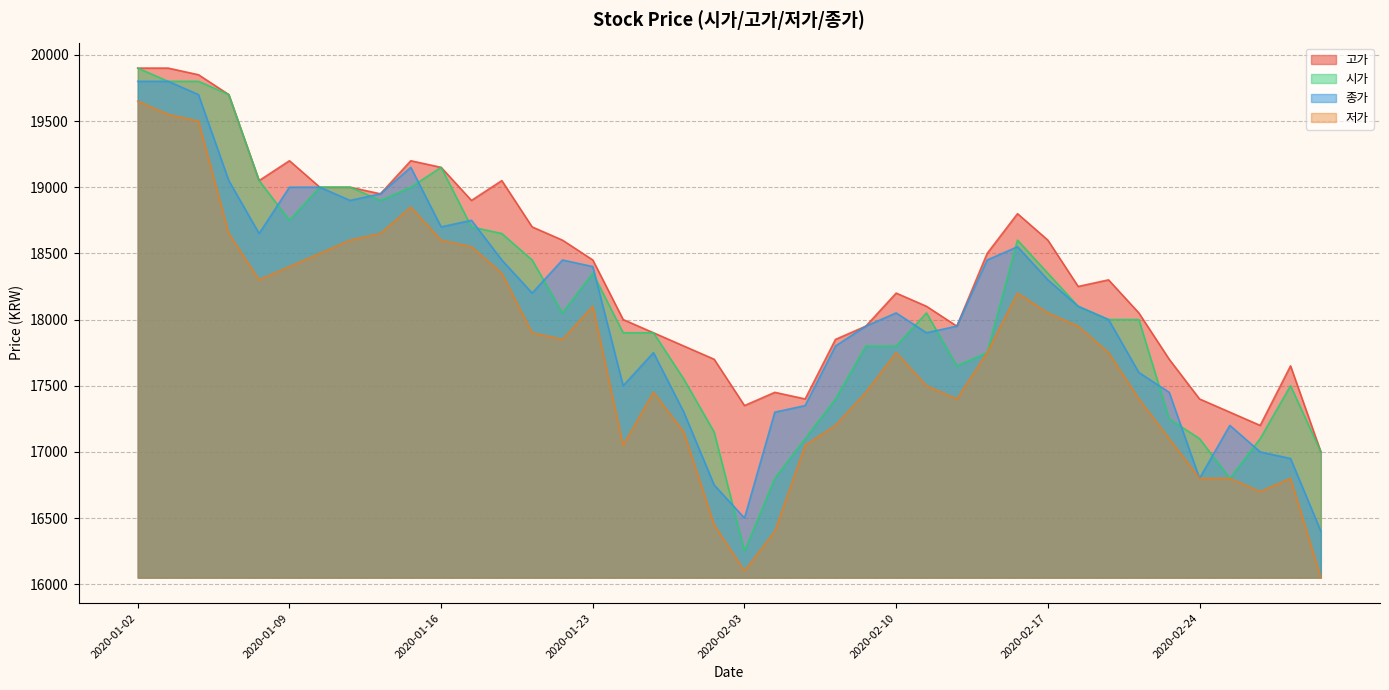

Reading left to right, what are all the values shown in this chart?

고가: 19900	19900	19850	19700	19050	19200	19000	19000	18950	19200	19150	18900	19050	18700	18600	18450	18000	17900	17800	17700	17350	17450	17400	17850	17950	18200	18100	17950	18500	18800	18600	18250	18300	18050	17700	17400	17300	17200	17650	17000
시가: 19900	19800	19800	19700	19050	18750	19000	19000	18900	19000	19150	18700	18650	18450	18050	18350	17900	17900	17550	17150	16250	16800	17100	17400	17800	17800	18050	17650	17750	18600	18350	18100	18000	18000	17250	17100	16800	17100	17500	17000
종가: 19800	19800	19700	19050	18650	19000	19000	18900	18950	19150	18700	18750	18450	18200	18450	18400	17500	17750	17300	16750	16500	17300	17350	17800	17950	18050	17900	17950	18450	18550	18300	18100	18000	17600	17450	16800	17200	17000	16950	16400
저가: 19650	19550	19500	18650	18300	18400	18500	18600	18650	18850	18600	18550	18350	17900	17850	18100	17050	17450	17150	16450	16100	16400	17050	17200	17450	17750	17500	17400	17750	18200	18050	17950	17750	17400	17100	16800	16800	16700	16800	16050